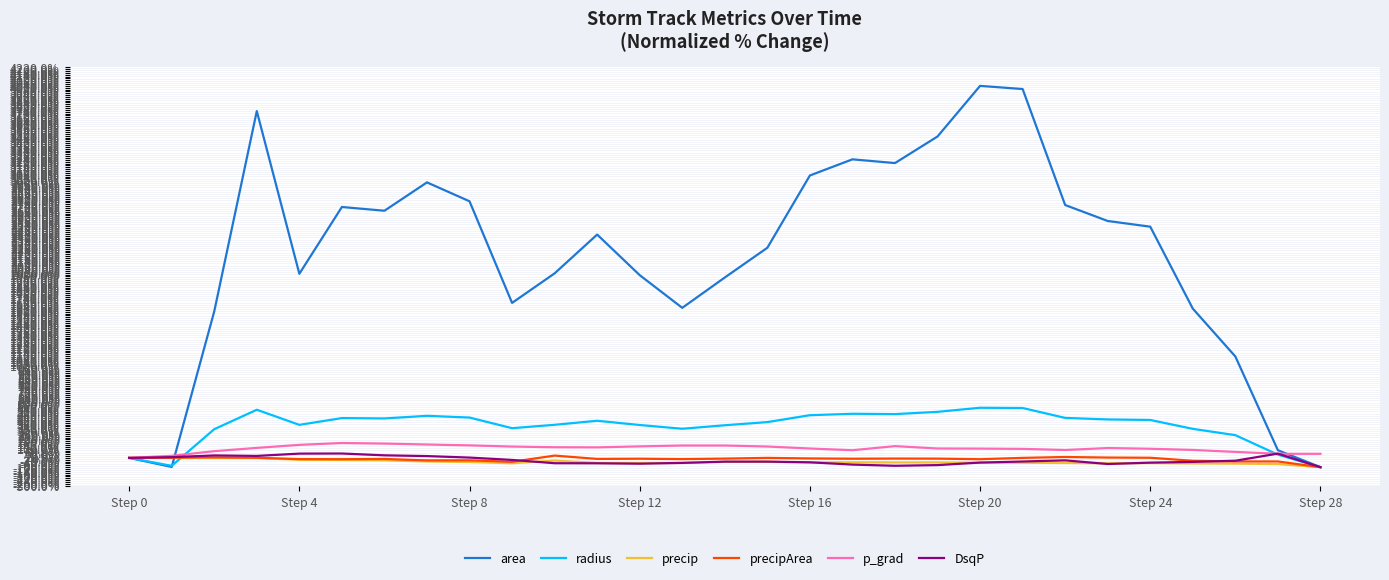

What is the highest value of the area series?

4019.1